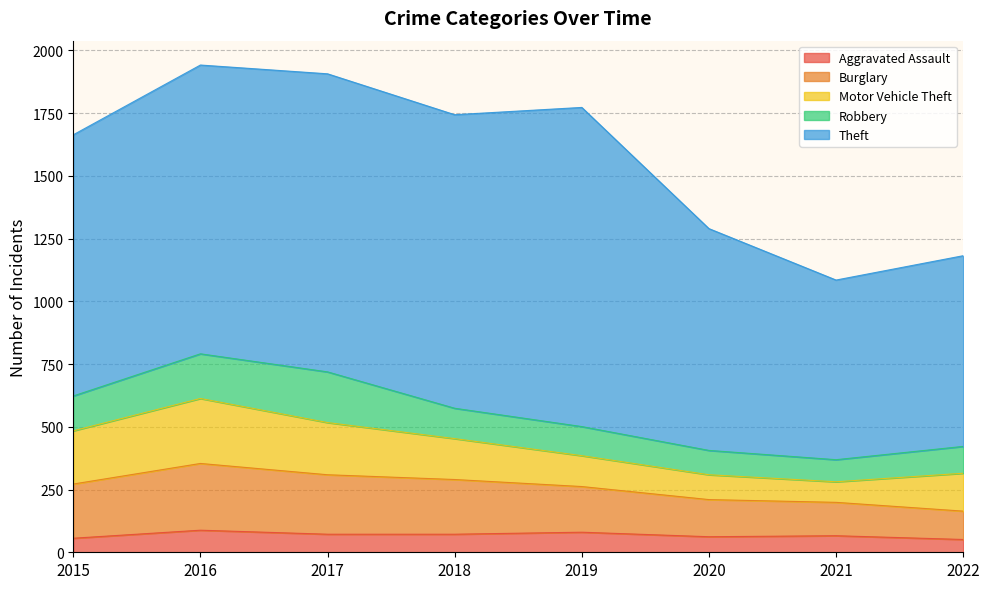

Does the chart display data point markers on the line(s)?

No